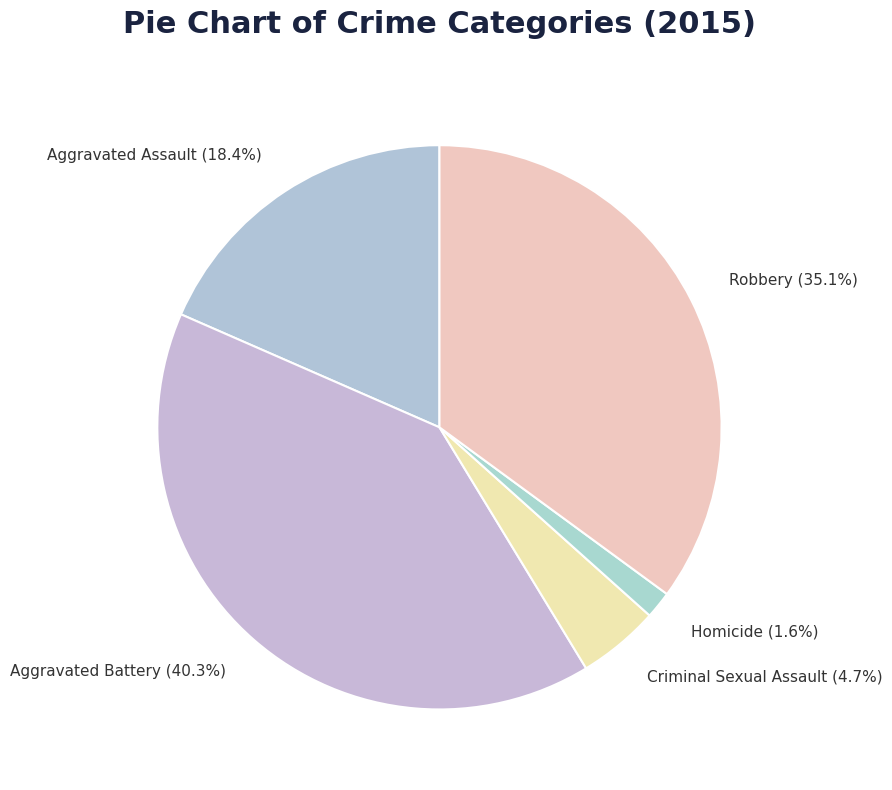

Which slice is the largest?

Aggravated Battery